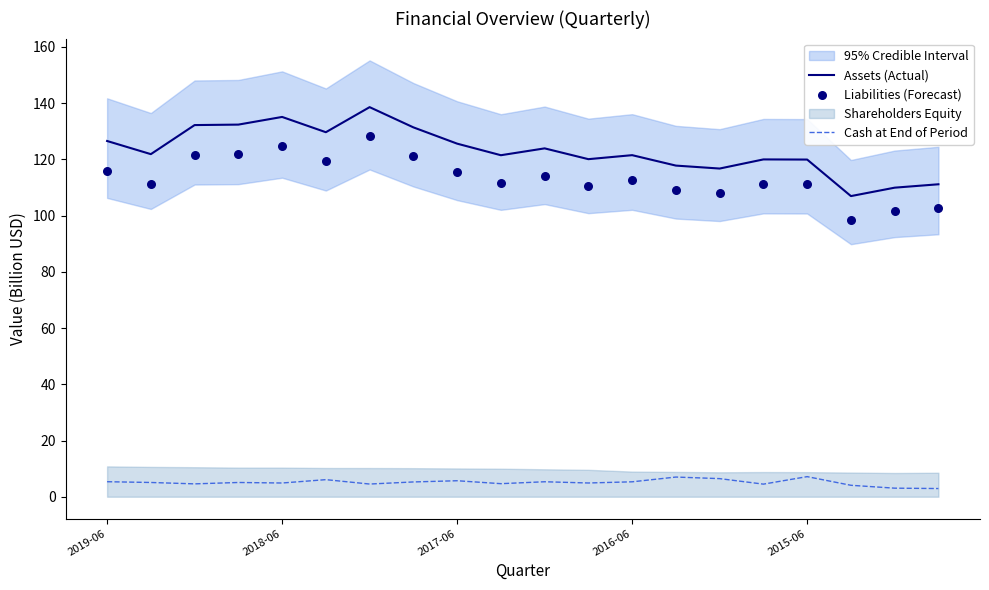

At which category is the sum across all series the highest?

6